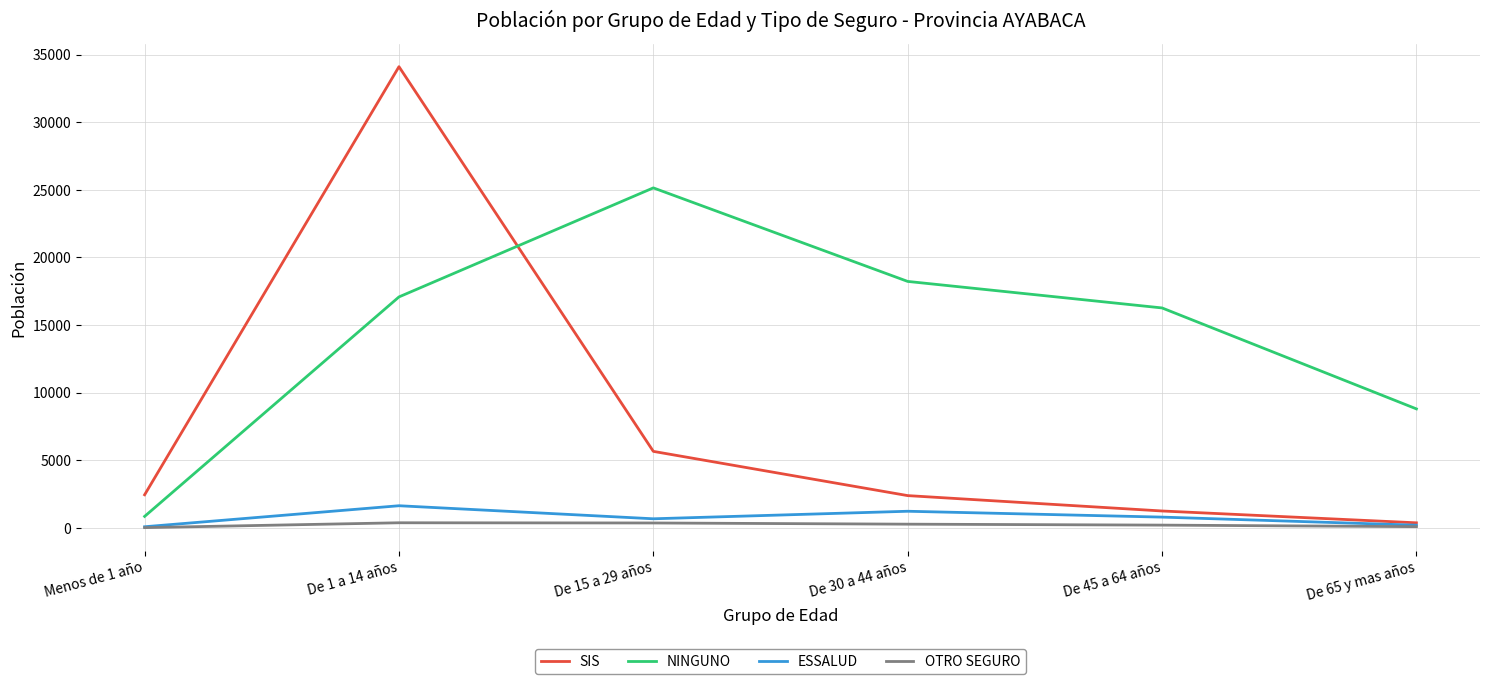

Which series changed the most between Menos de 1 año and De 15 a 29 años?

NINGUNO